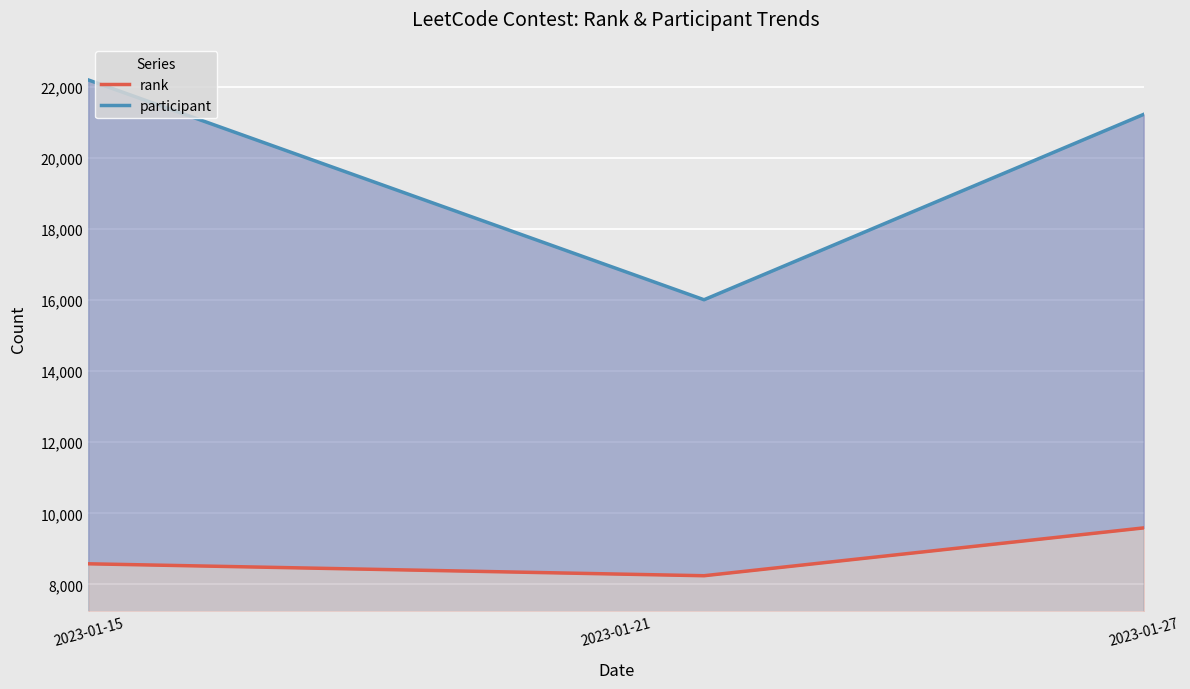

What is the spread (max minus min) of values at 2023-01-15?

13620